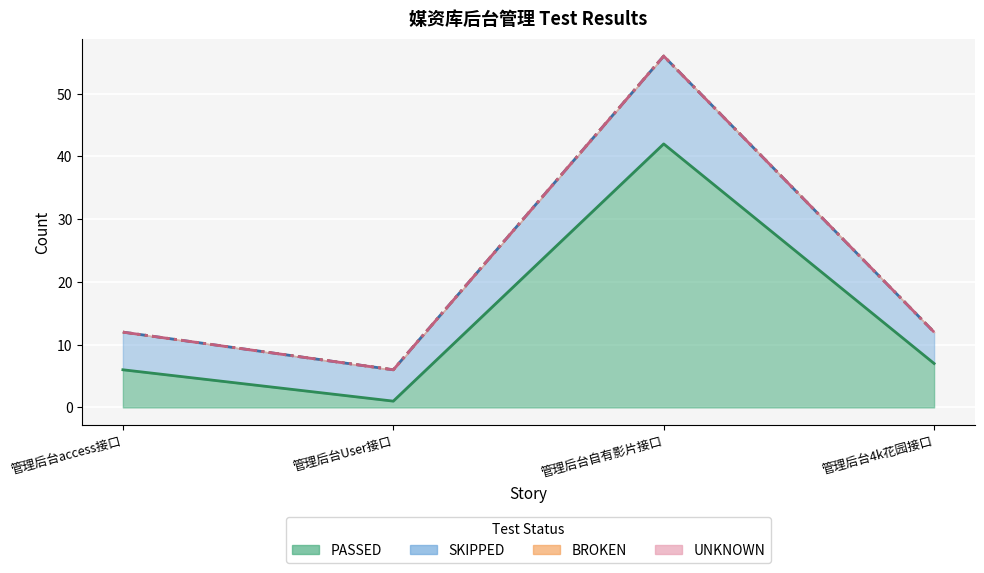

What is the difference between the highest and lowest values at 管理后台User接口?

5